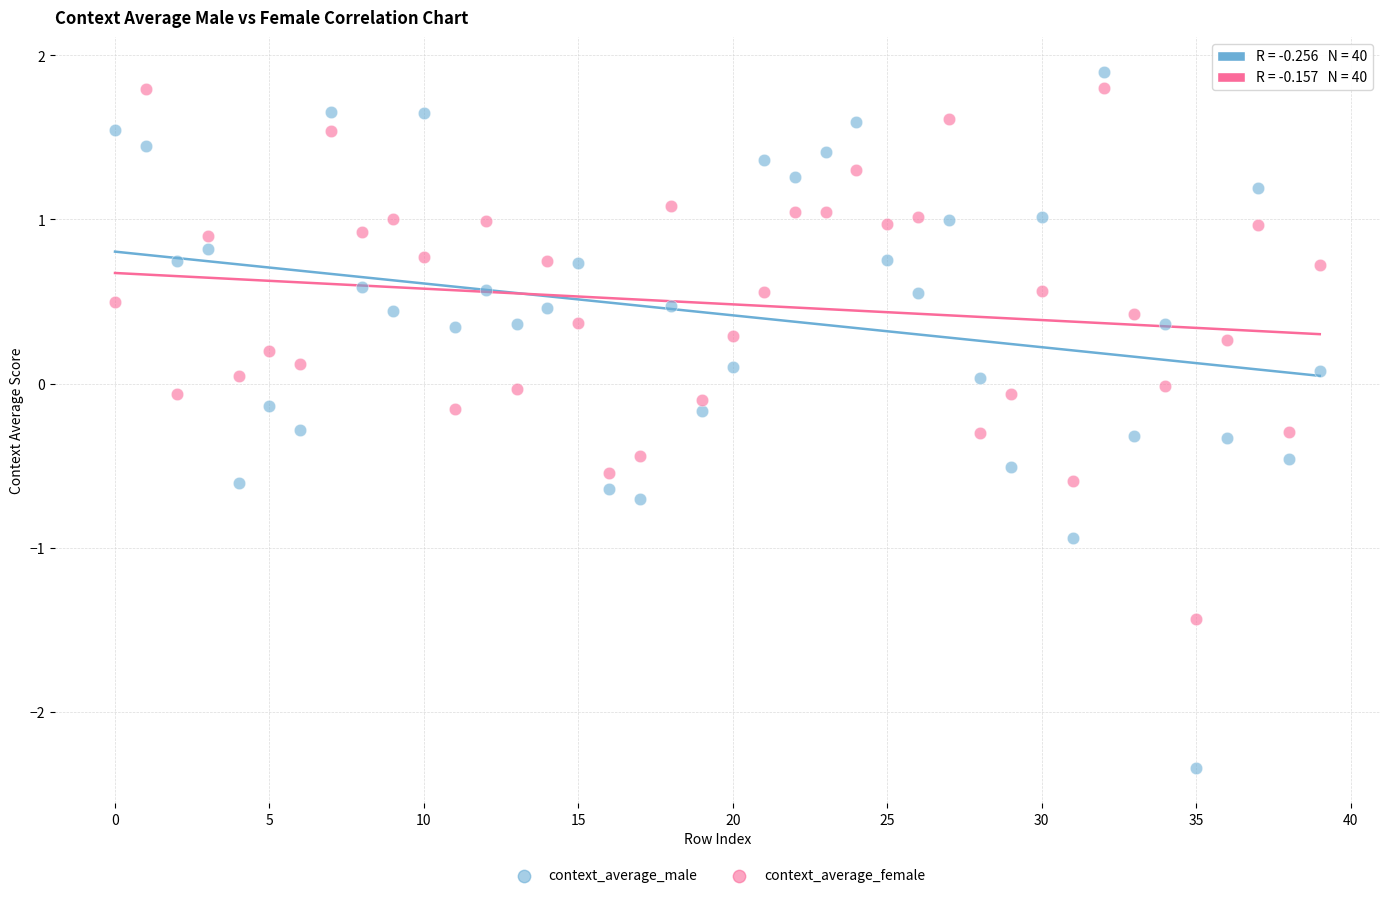

Which series reaches the minimum Y coordinate?

context_average_male